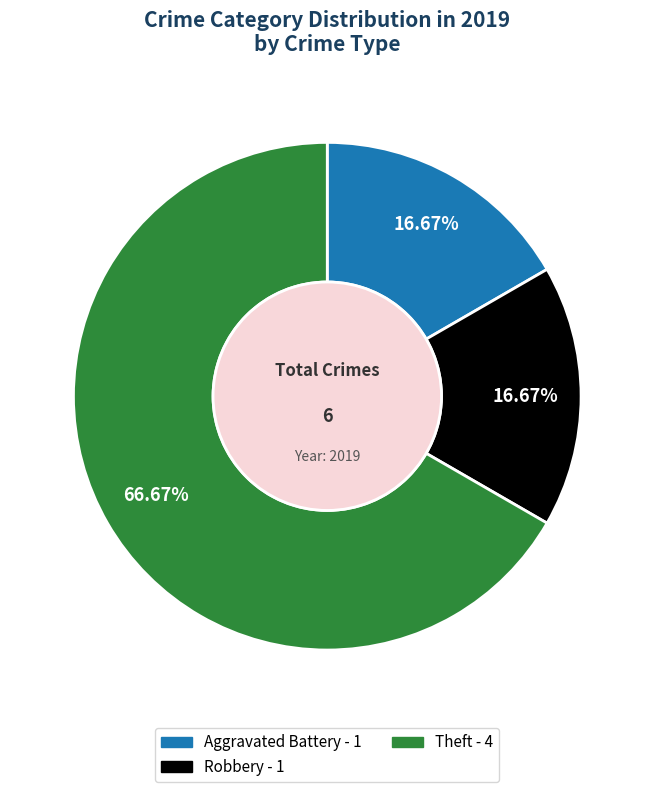

Is there any slice that represents more than half of the pie?

Yes